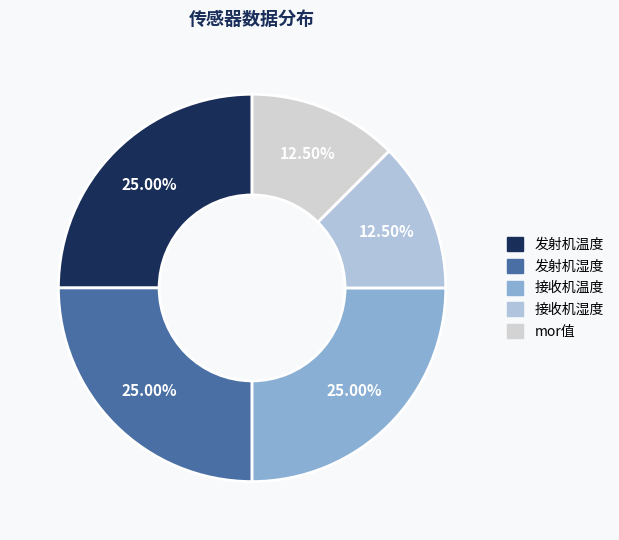

What percentage is the 发射机湿度 slice, to the nearest percent?

25%